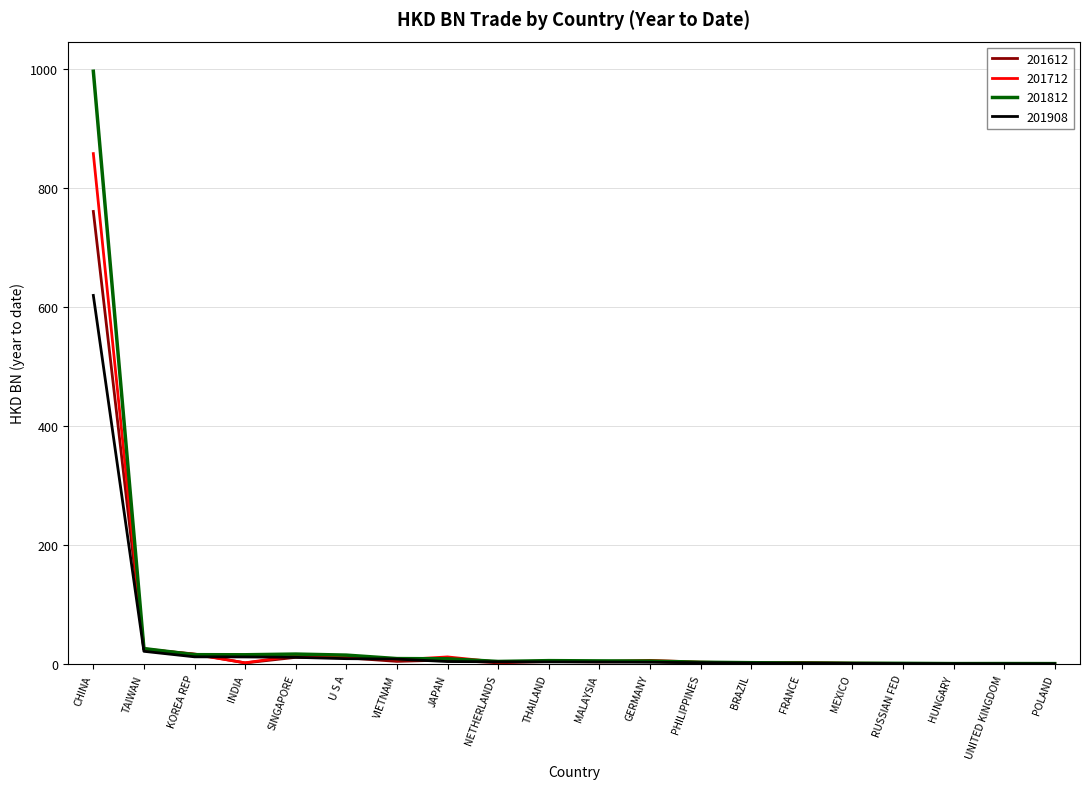

What is the total value across all series at THAILAND?

18.9